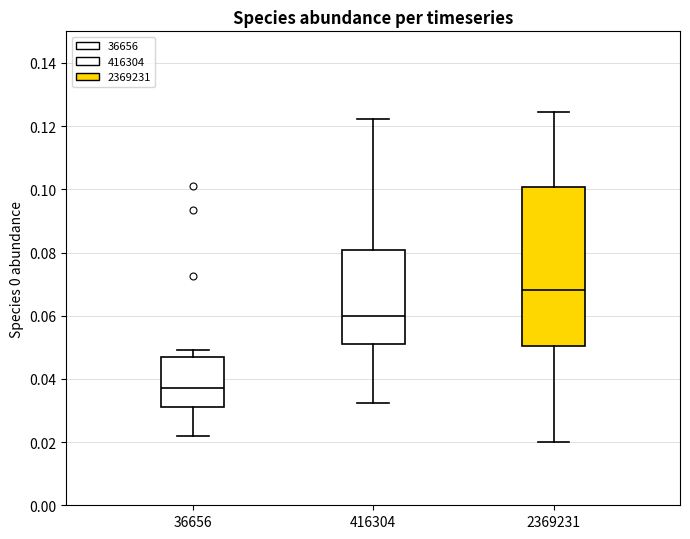

Which box is the tallest, from its lower edge to its upper edge?

2369231